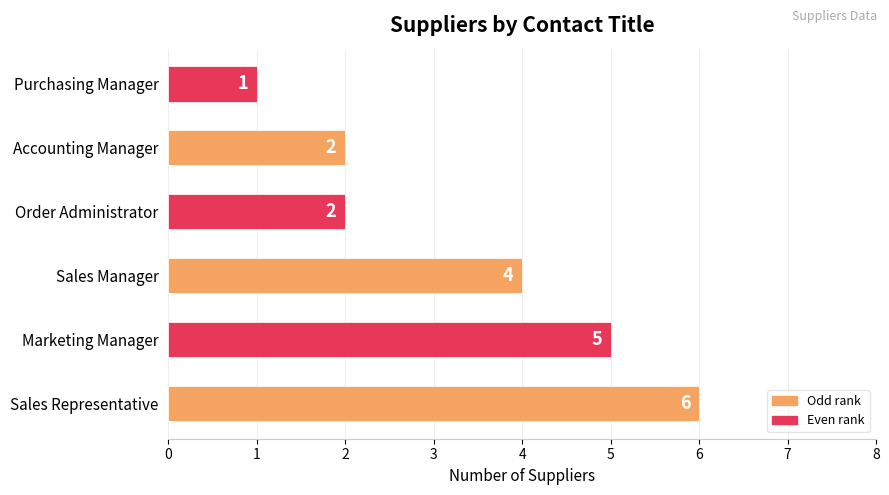

At which category does the chart reach its minimum across all series?

Purchasing Manager